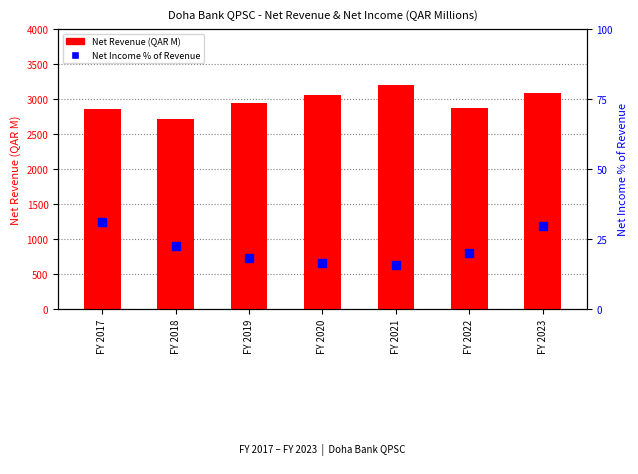

What is the total value across all series at FY 2017?

2886.7